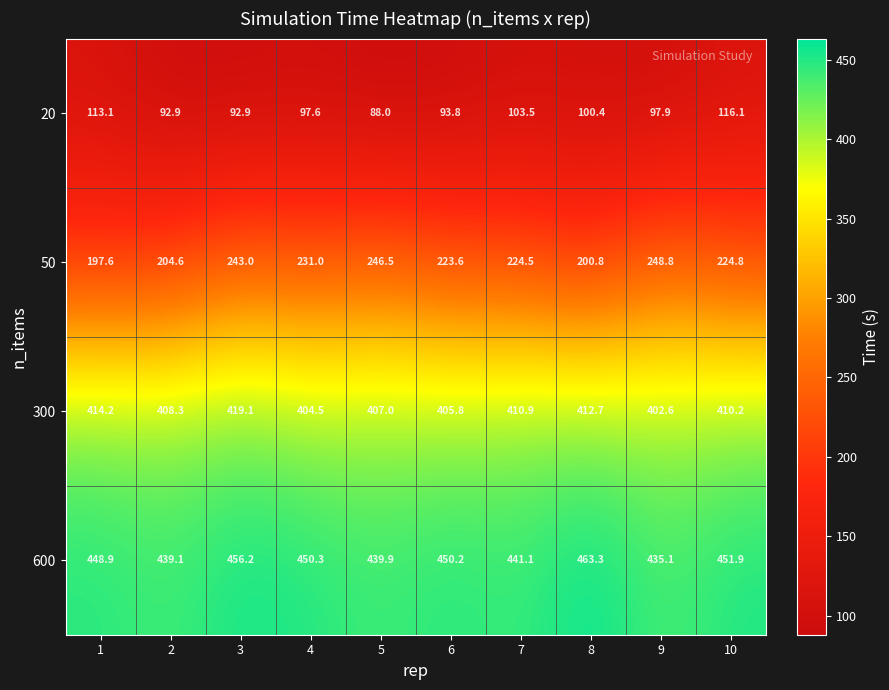

What is the sum of the 600 values at 7 and 5?

881.0